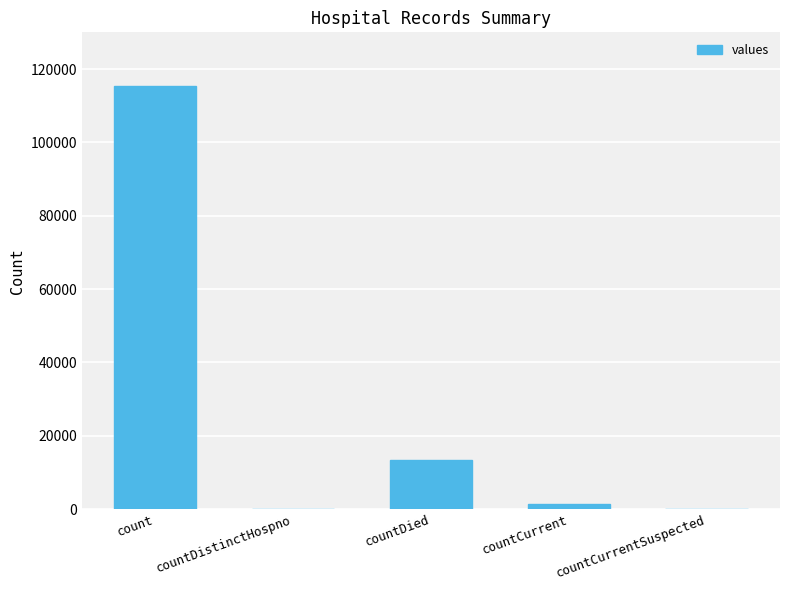

Between countCurrentSuspected and countDied, which is larger?

countDied